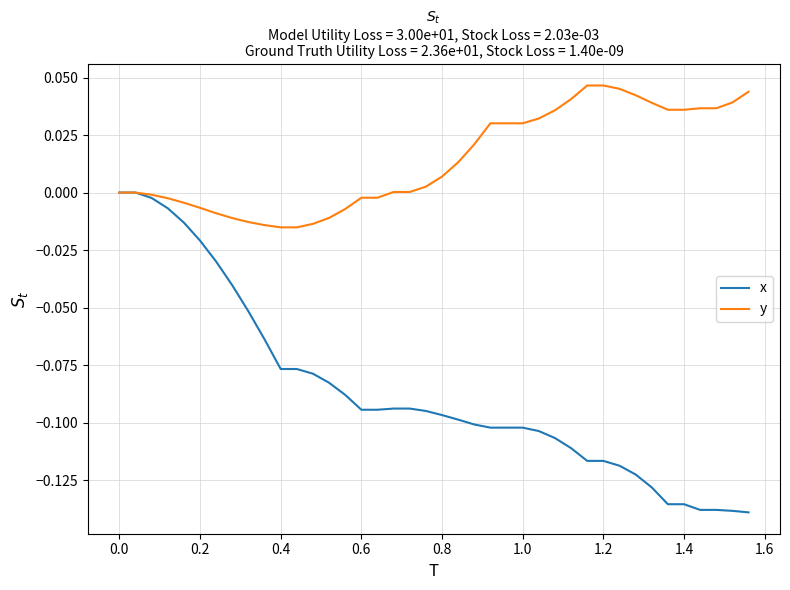

Which series has the largest total across all categories?

y